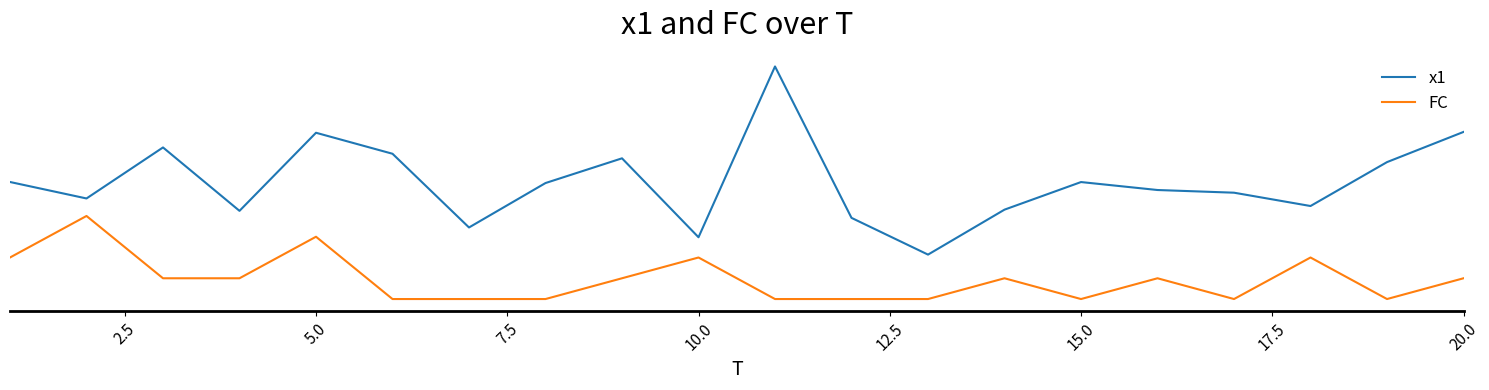

Rank the series by their maximum value, from lowest to highest.

FC, x1